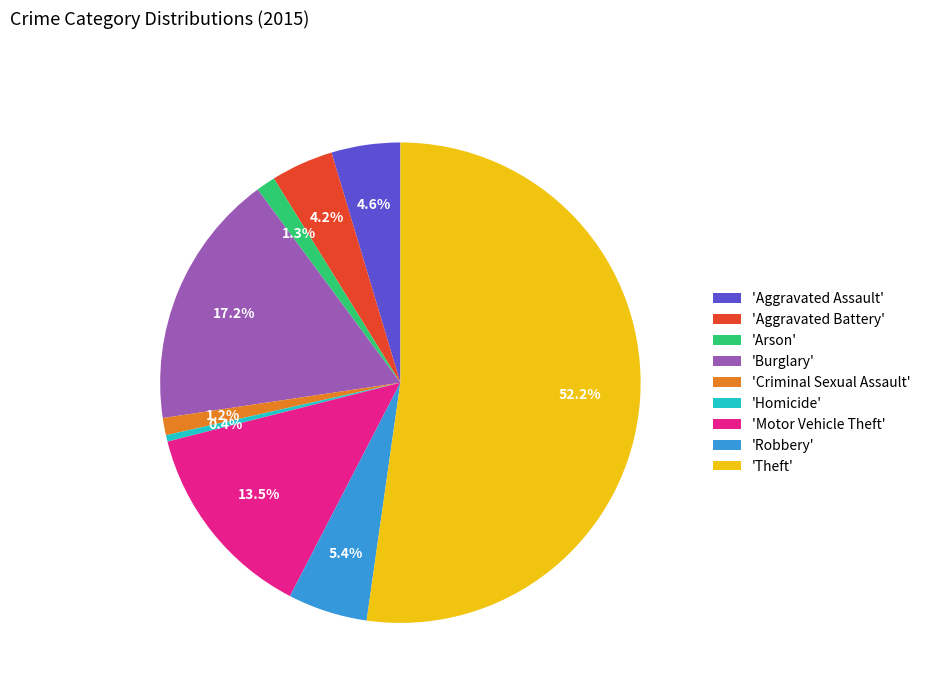

How many slices are in this pie chart?

9